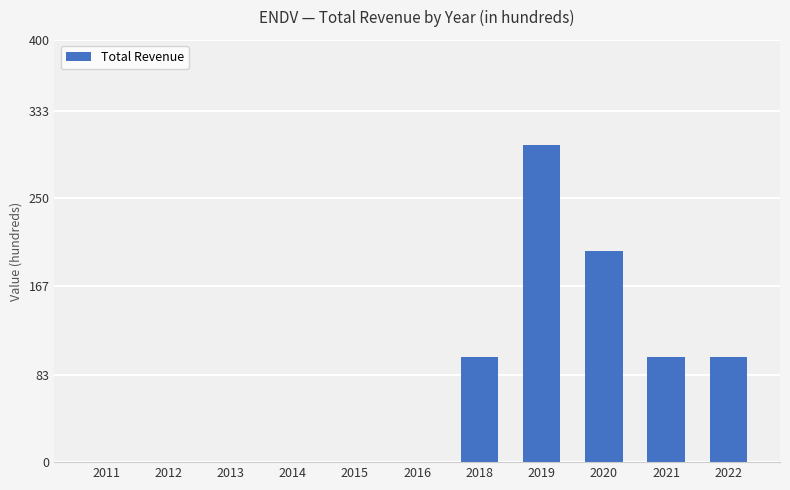

Count the number of data series in this chart.

1